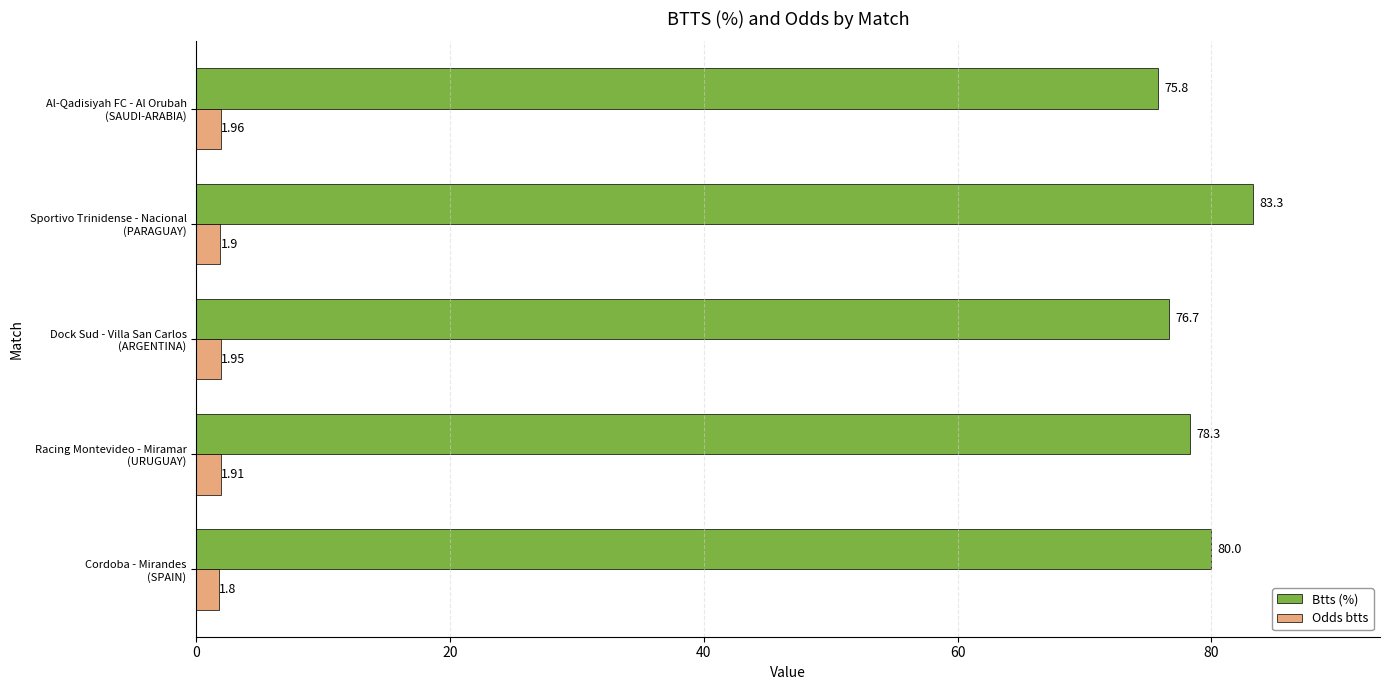

What are all the series names shown in the legend?

Btts (%), Odds btts